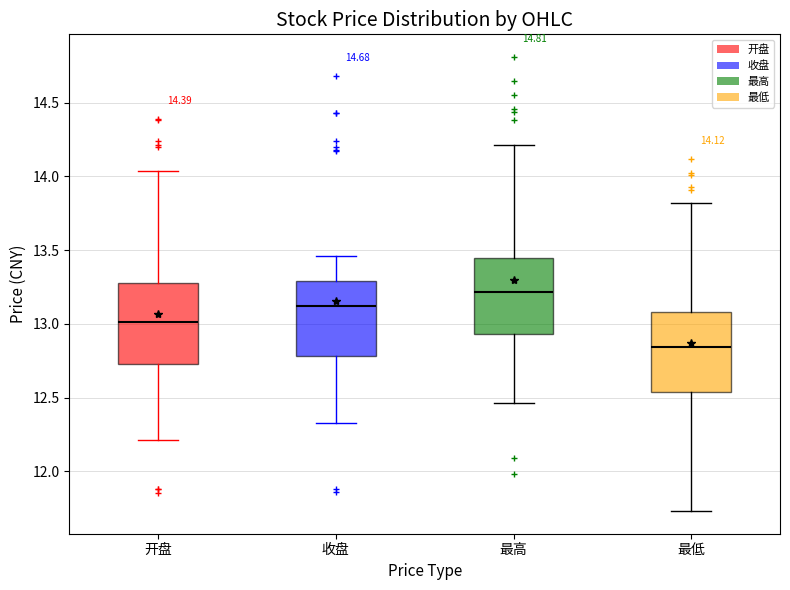

Which box's median line is the lowest?

最低